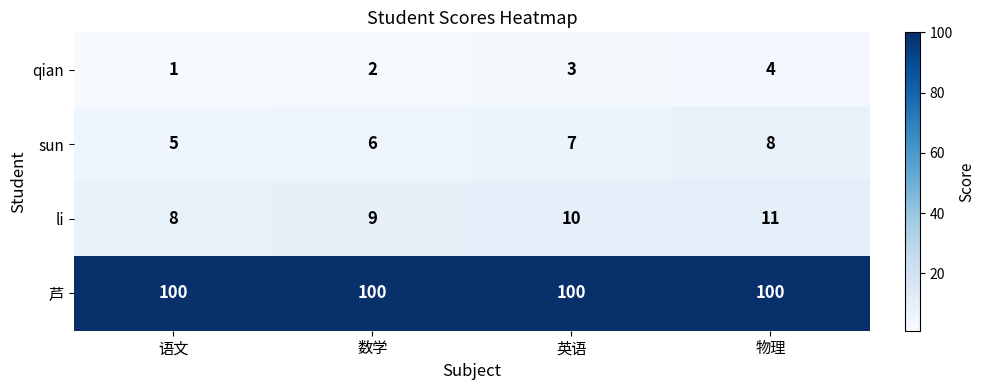

True or false: qian has a value of 3 at 数学.

False